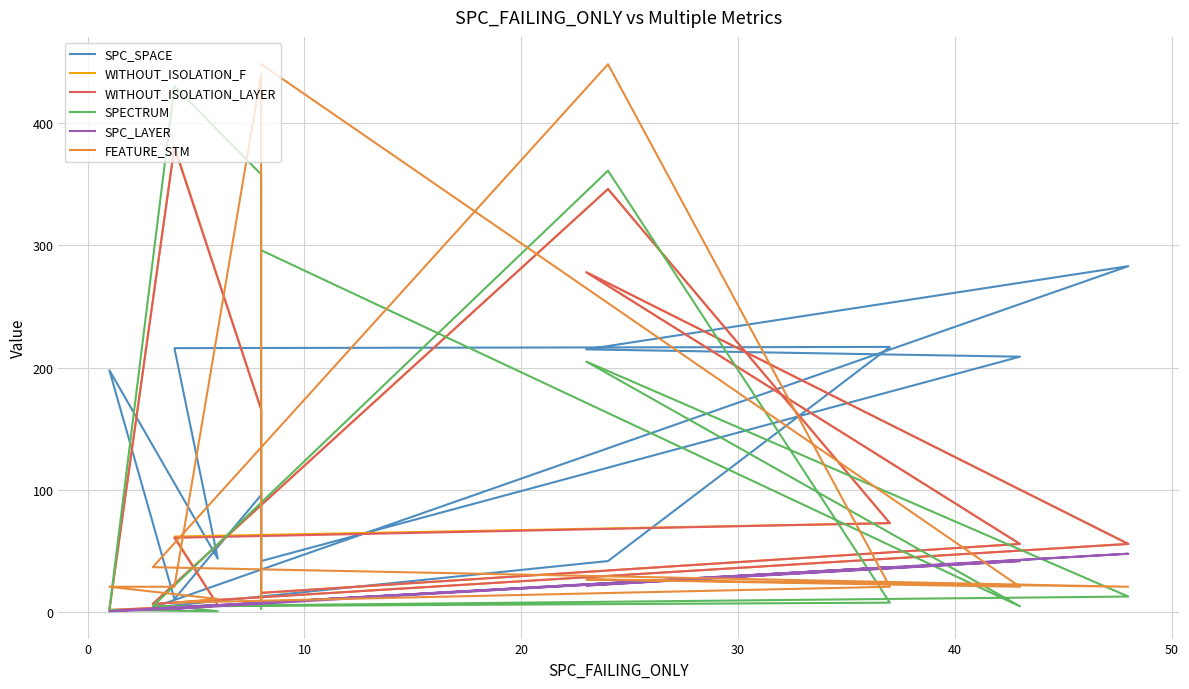

What are all the series names shown in the legend?

SPC_SPACE, WITHOUT_ISOLATION_F, WITHOUT_ISOLATION_LAYER, SPECTRUM, SPC_LAYER, FEATURE_STM